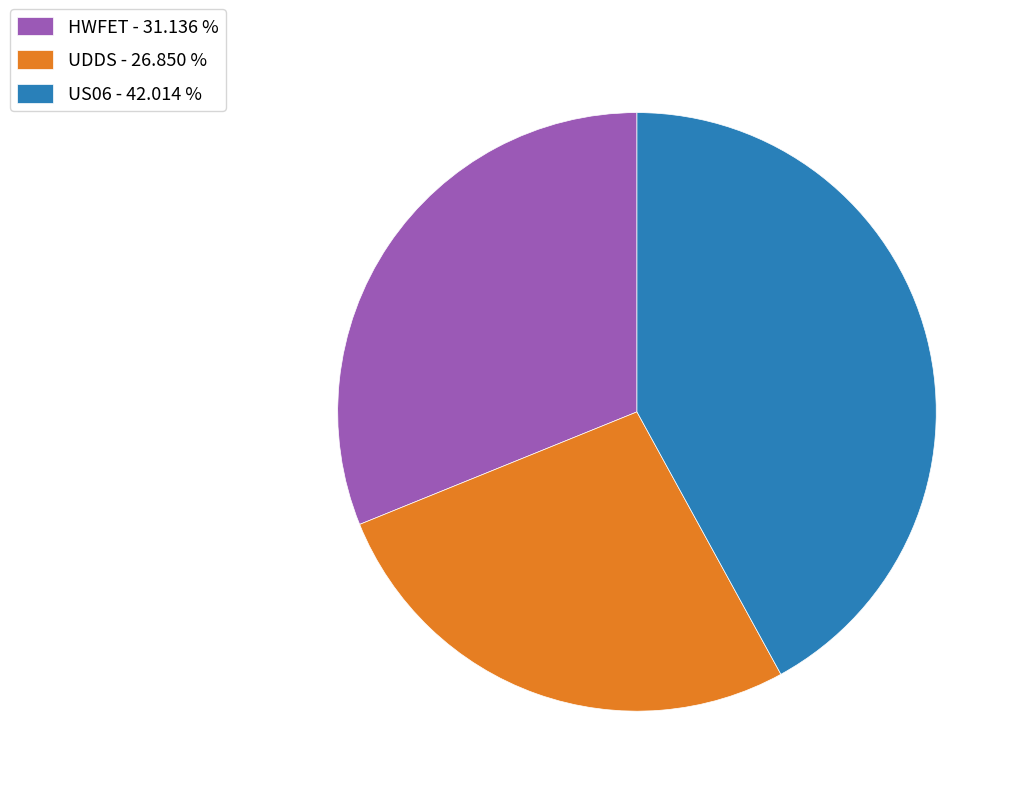

Do HWFET - 31.136 % and US06 - 42.014 % together represent more than half of the pie?

Yes